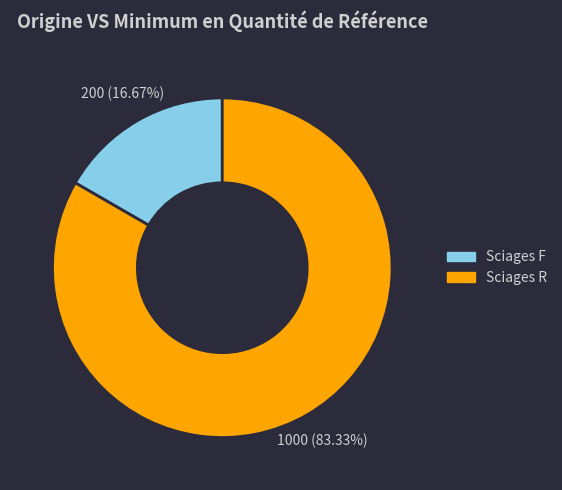

Does Sciages F account for over 50% of the chart?

No